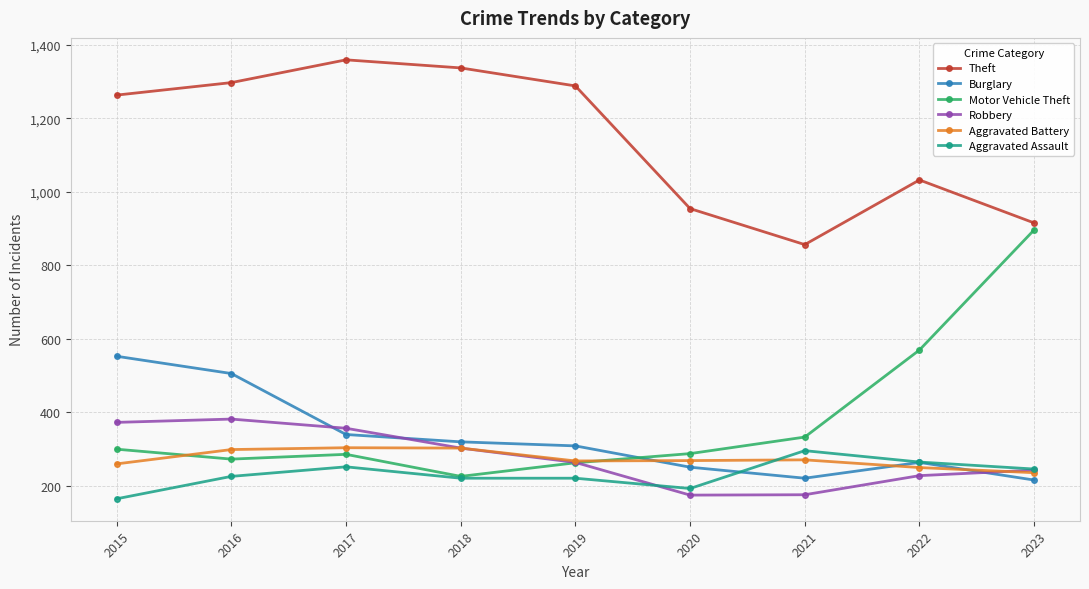

Does the chart have visible grid lines?

Yes